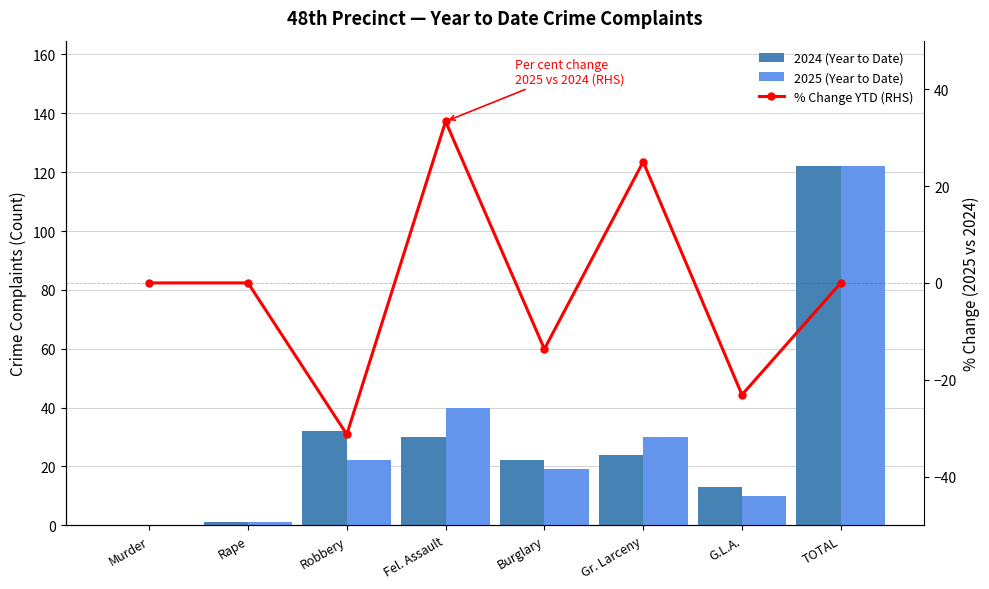

List the series in order of their peak value, lowest first.

% Change YTD (RHS), 2024 (Year to Date), 2025 (Year to Date)